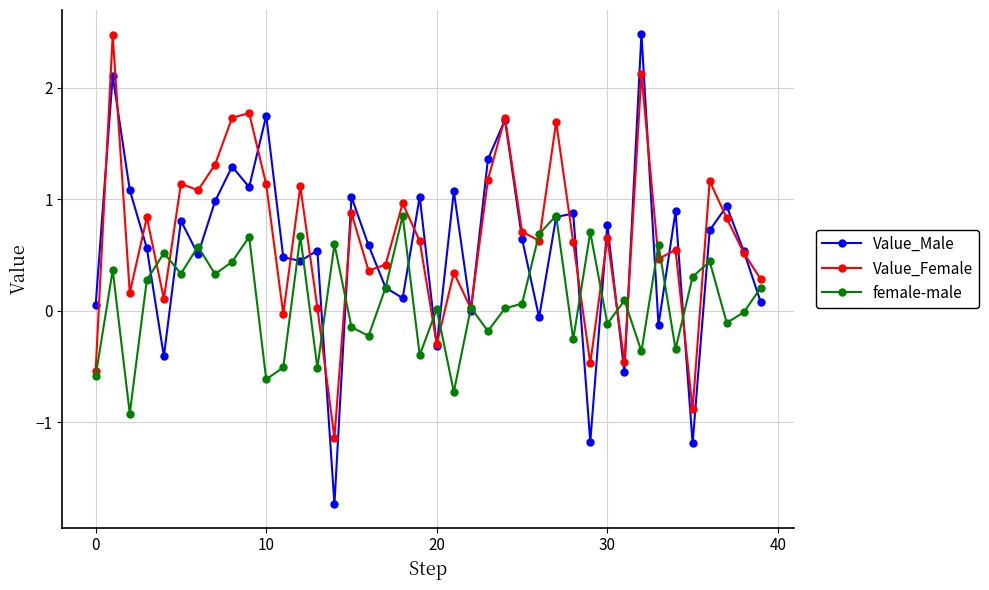

Is this an area chart (filled region under the line)?

No